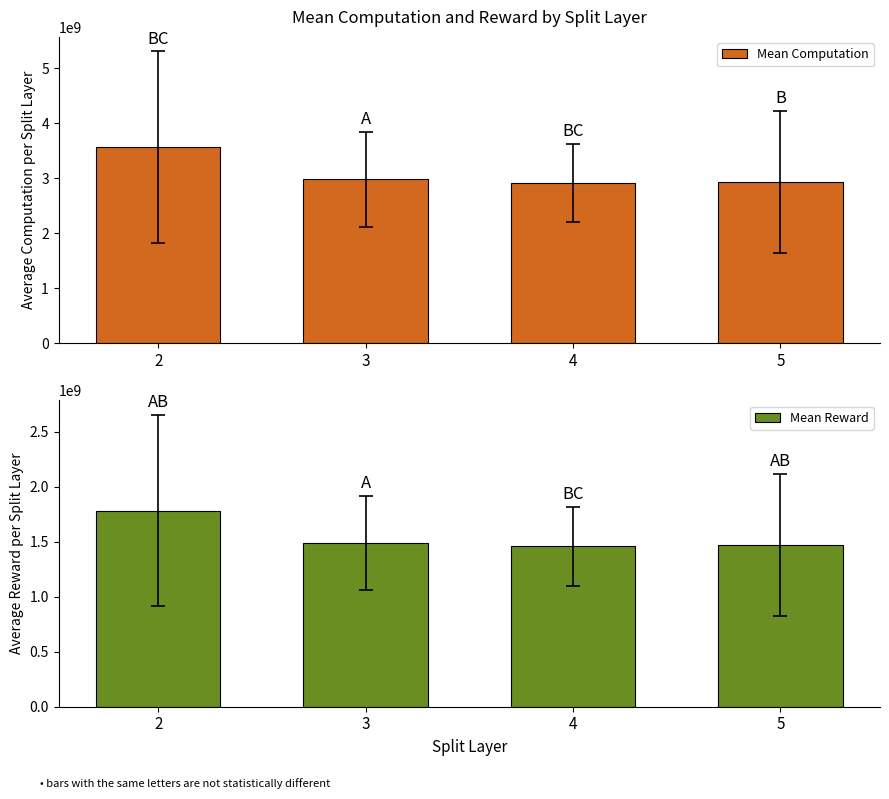

Which series has the largest total across all categories?

Mean Computation